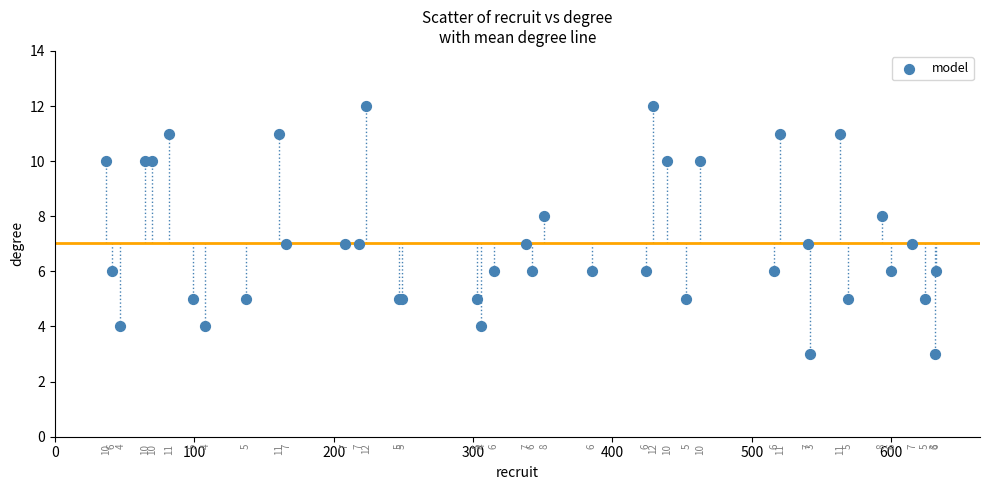

What Y value in the scatter plot is closest to 7?

7